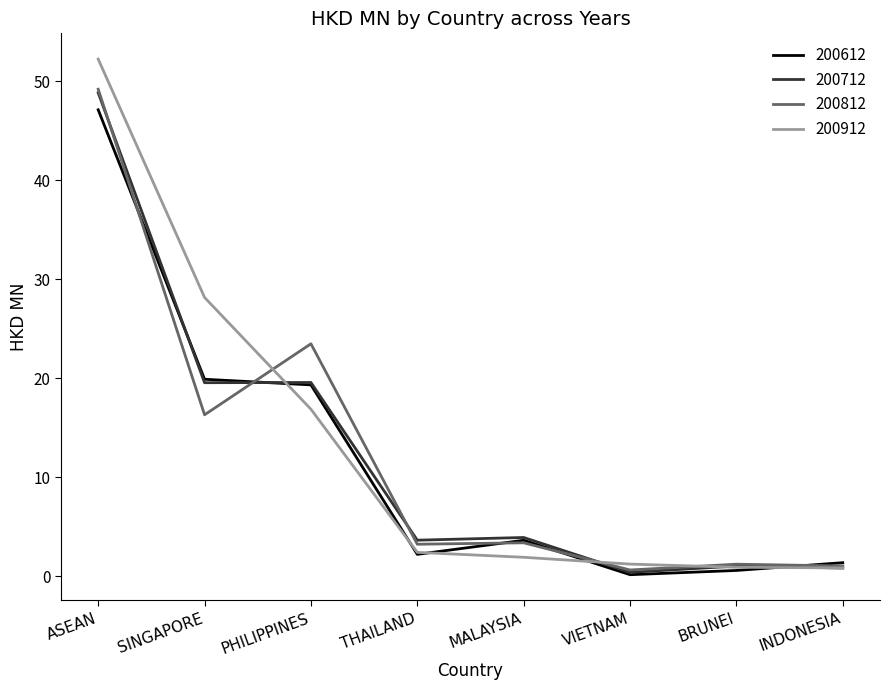

At which category is the sum across all series the highest?

ASEAN